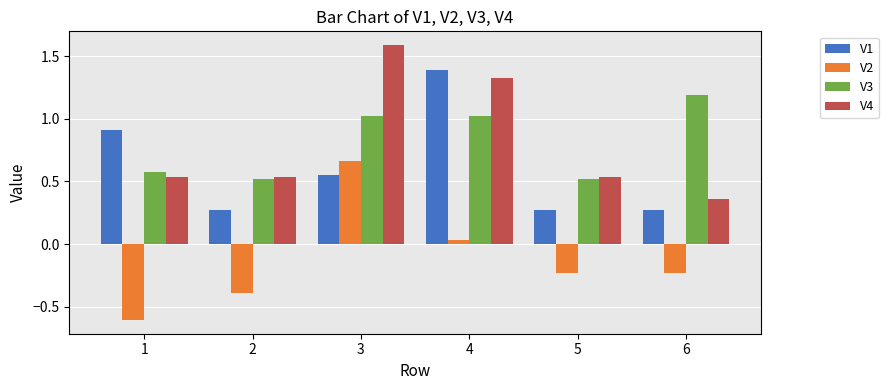

At how many categories does at least one series exceed 0?

6